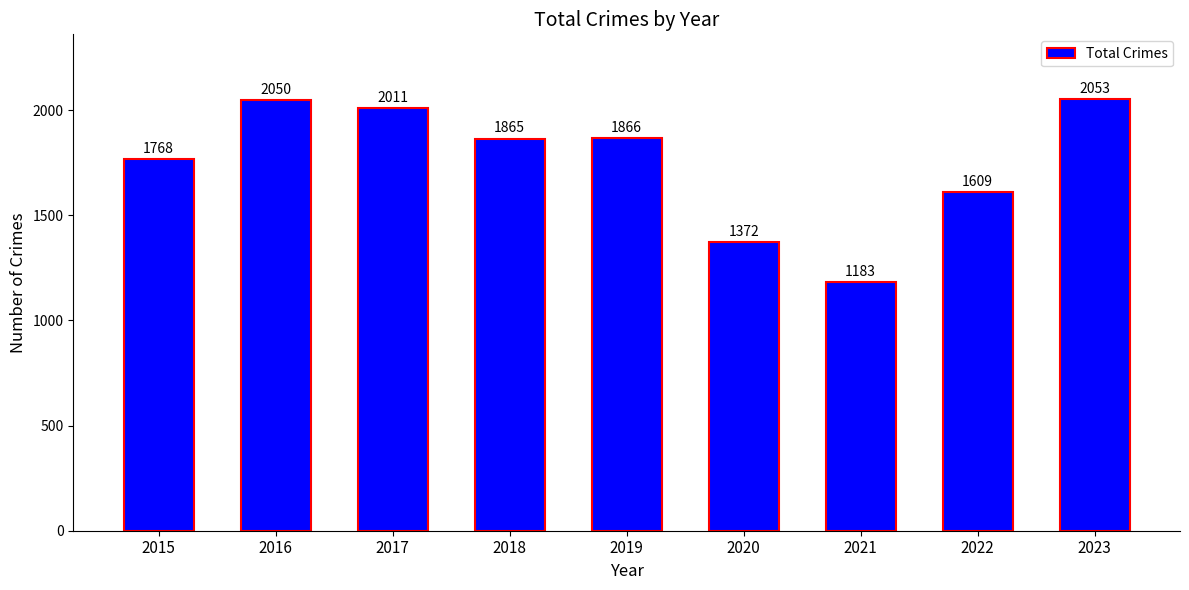

How many distinct data groups are displayed?

1